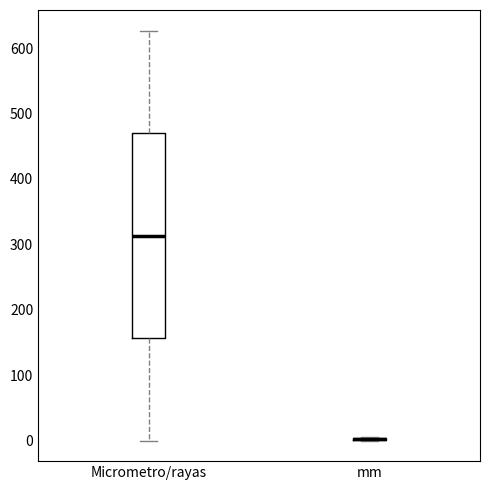

Comparing the boxes themselves (not the whiskers), which one is the tallest?

Micrometro/rayas